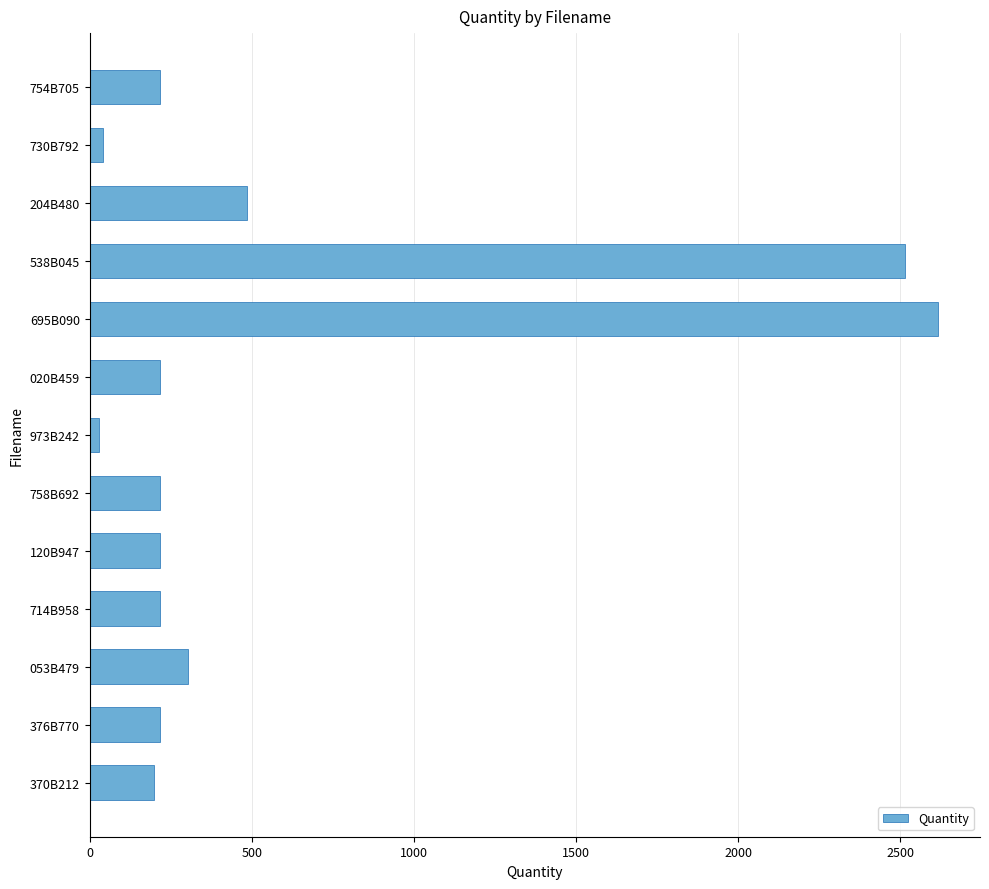

What is the average value?

576